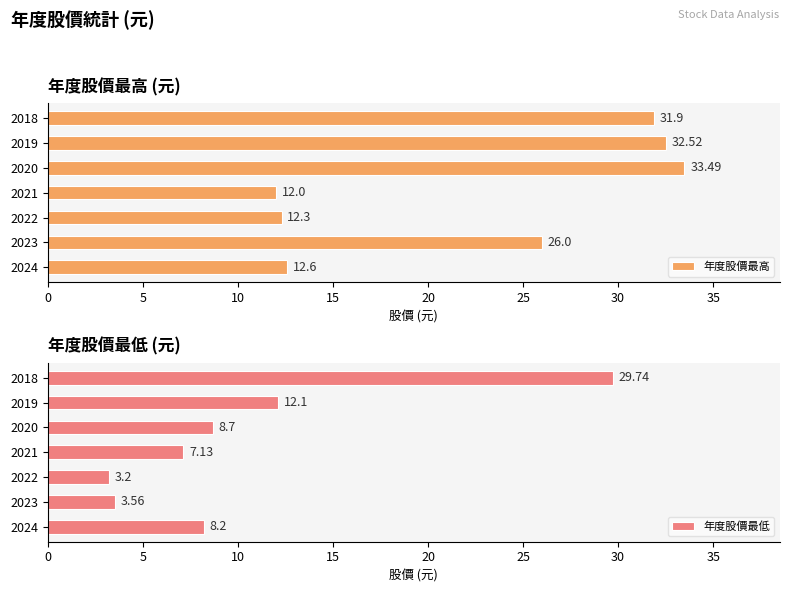

What are all the series names shown in the legend?

年度股價最高, 年度股價最低